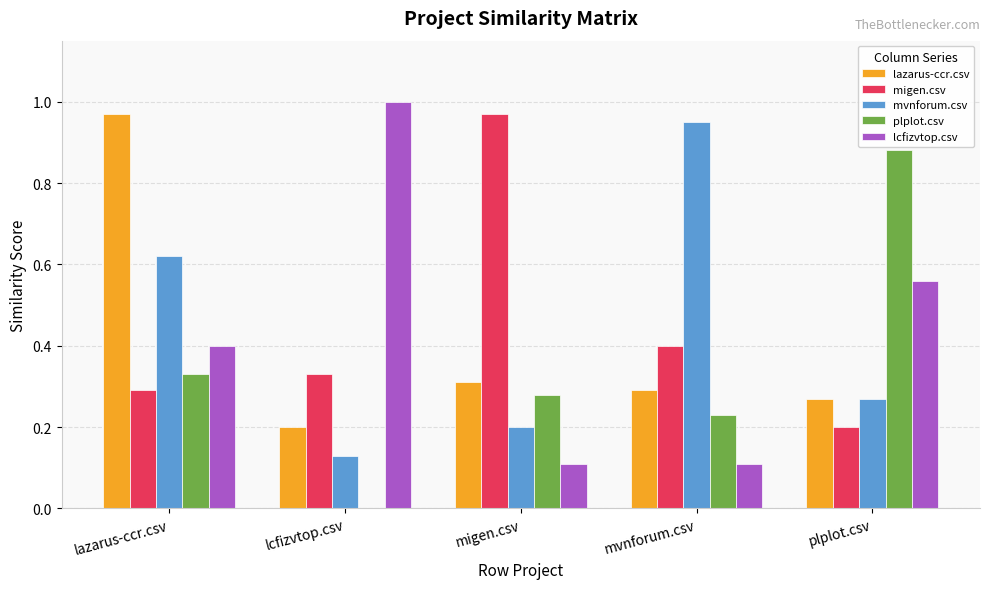

At which category is the sum across all series the highest?

lazarus-ccr.csv